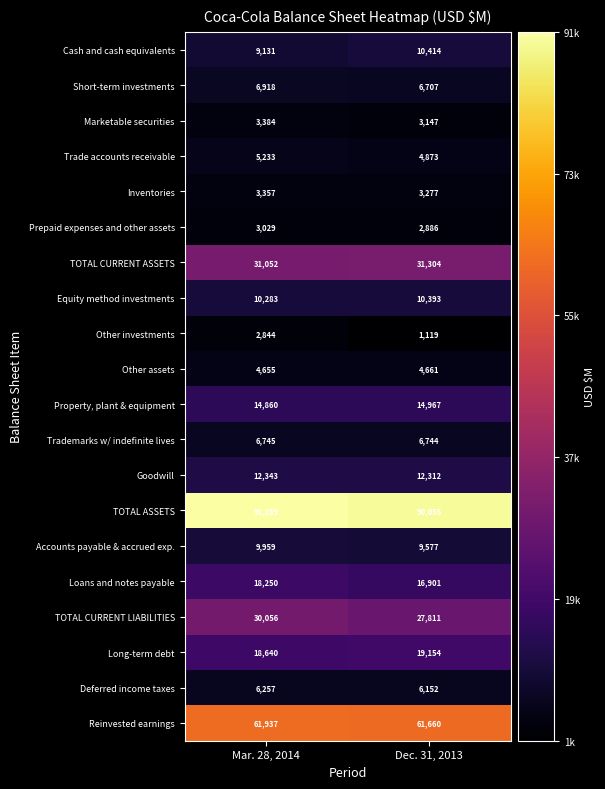

What is the sum of all TOTAL CURRENT LIABILITIES values?

57867